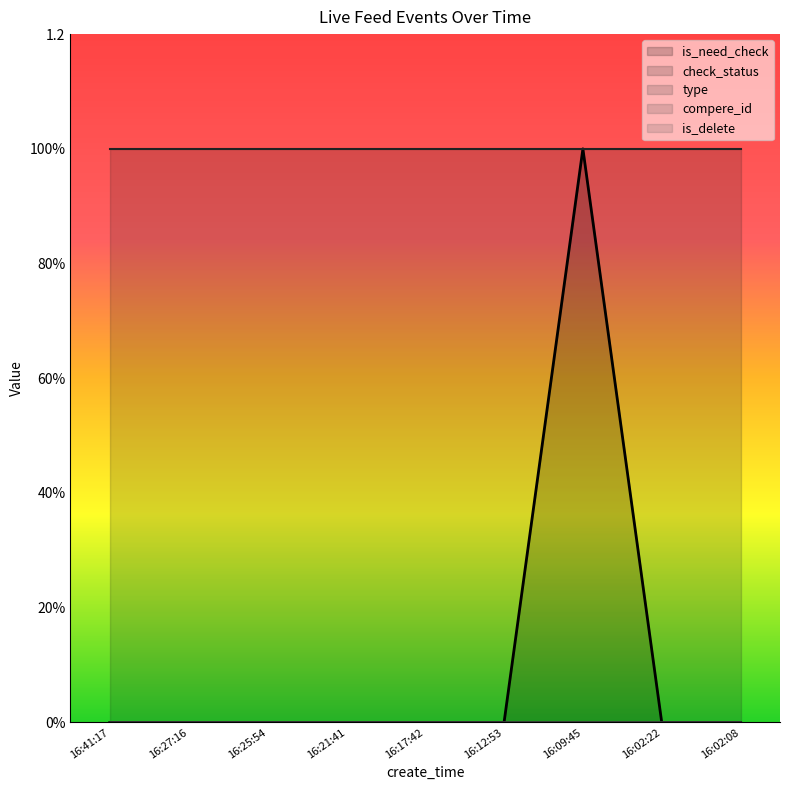

True or false: is_delete and check_status cross at least once.

False